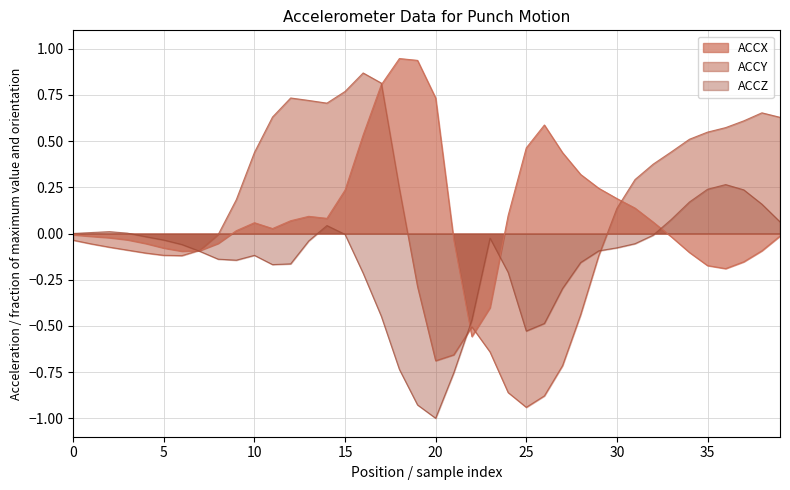

What is the value of the ACCY point at the 12th from the left?

0.6